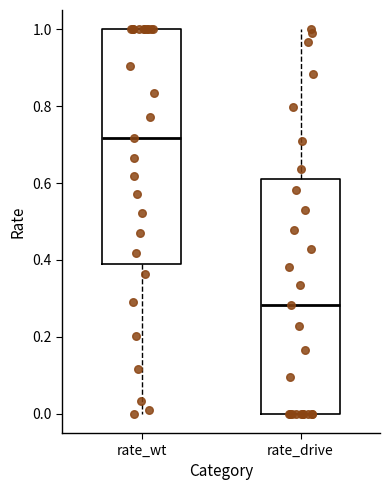

Reading left to right, read every box against the y-axis: the position of its median line, the range the box covers, and the ends of its whiskers. The values are not printed on the chart, so give them approximately, as read against the axis.

rate_wt: median 0.72, box 0.40 to 1.00, whiskers 0.00 to 1.00
rate_drive: median 0.28, box 0.00 to 0.60, whiskers 0.00 to 1.00